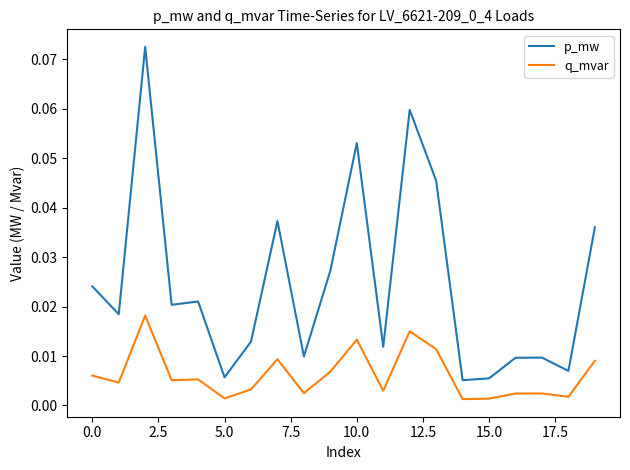

Which series has the largest range (max minus min)?

p_mw